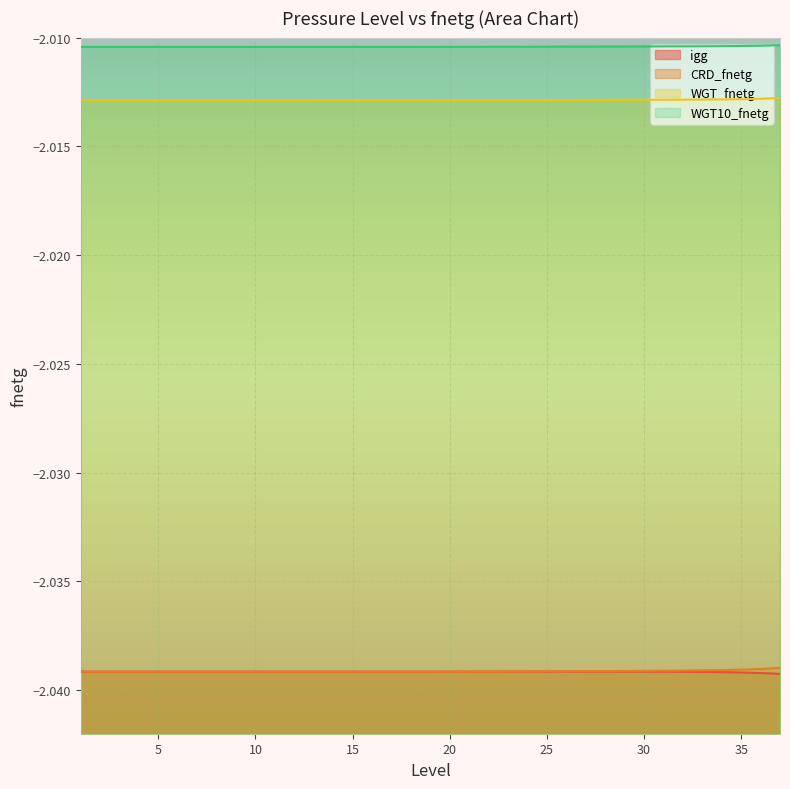

Between 15 and 8, which is larger?

15